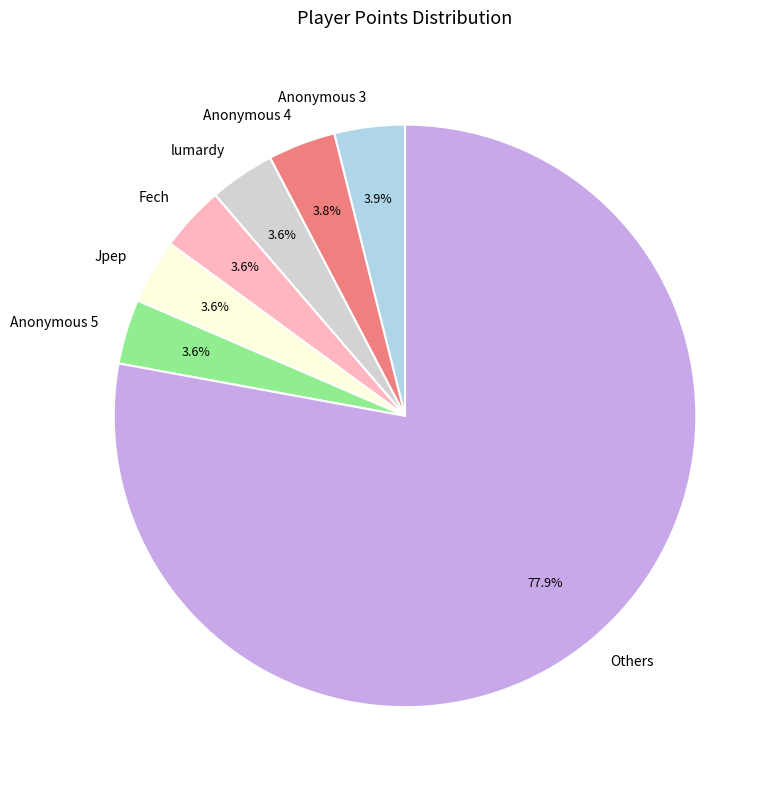

What is the largest slice in the pie chart?

Others